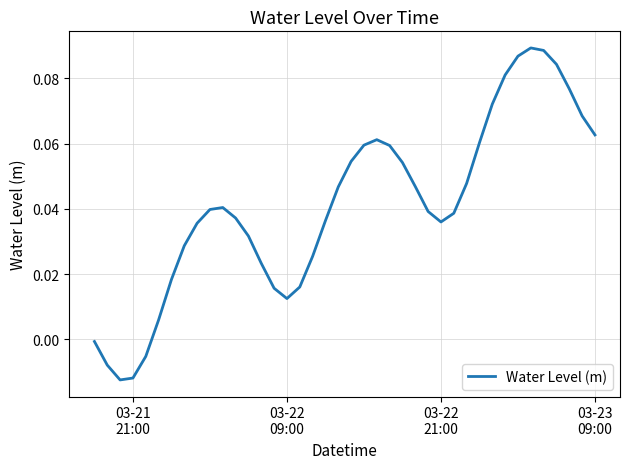

Reading left to right, extract all data points from this chart.

-0.0	-0.0	-0.0	-0.0	-0.0	0.0	0.0	0.0	0.0	0.0	0.0	0.0	0.0	0.0	0.0	0.0	0.0	0.0	0.0	0.0	0.1	0.1	0.1	0.1	0.1	0.0	0.0	0.0	0.0	0.0	0.1	0.1	0.1	0.1	0.1	0.1	0.1	0.1	0.1	0.1